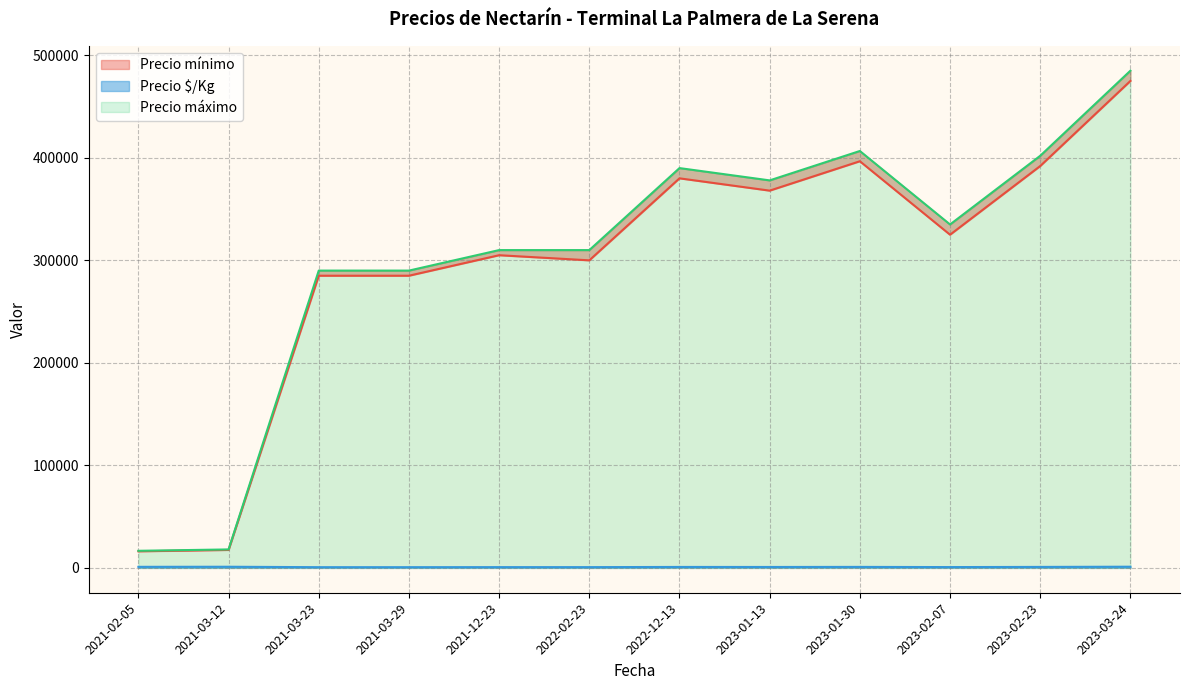

Which series has the largest range (max minus min)?

Precio máximo